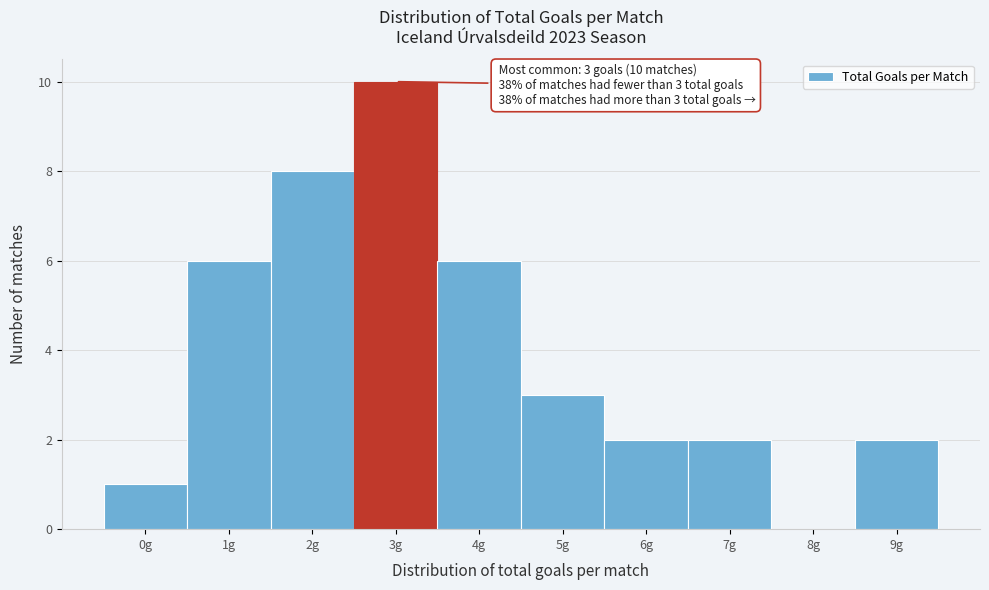

Which range on the x-axis has the tallest bar?

2.5 to 3.5